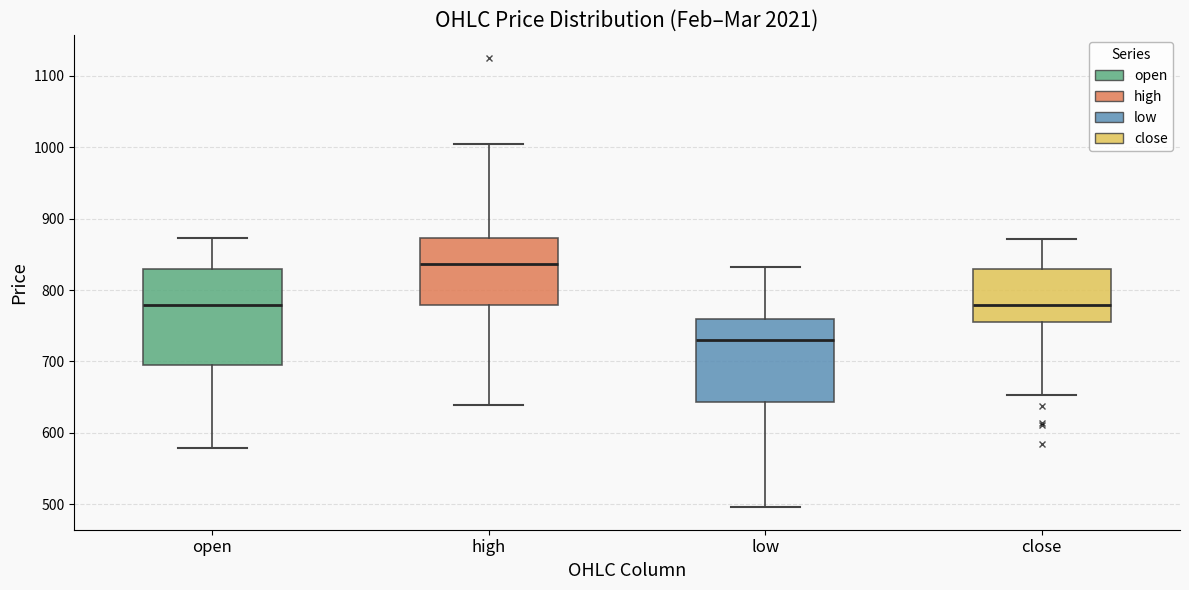

Which box is the tallest, from its lower edge to its upper edge?

open